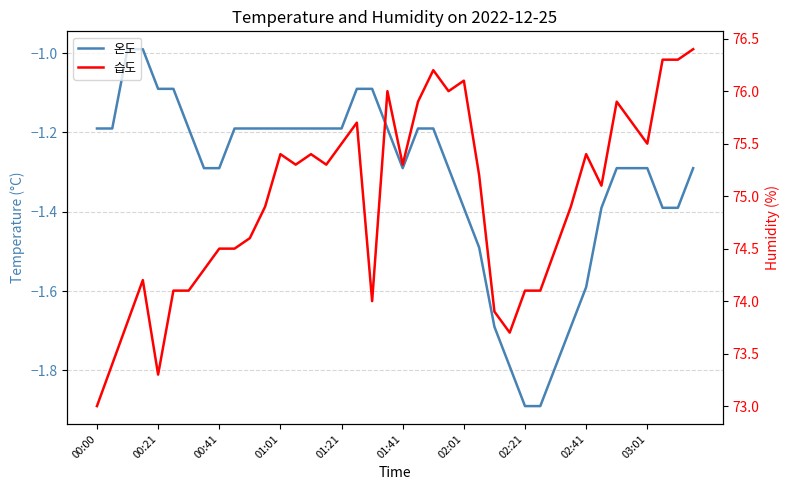

The value of 습도 at 03:01 is 18.7. True or false?

False